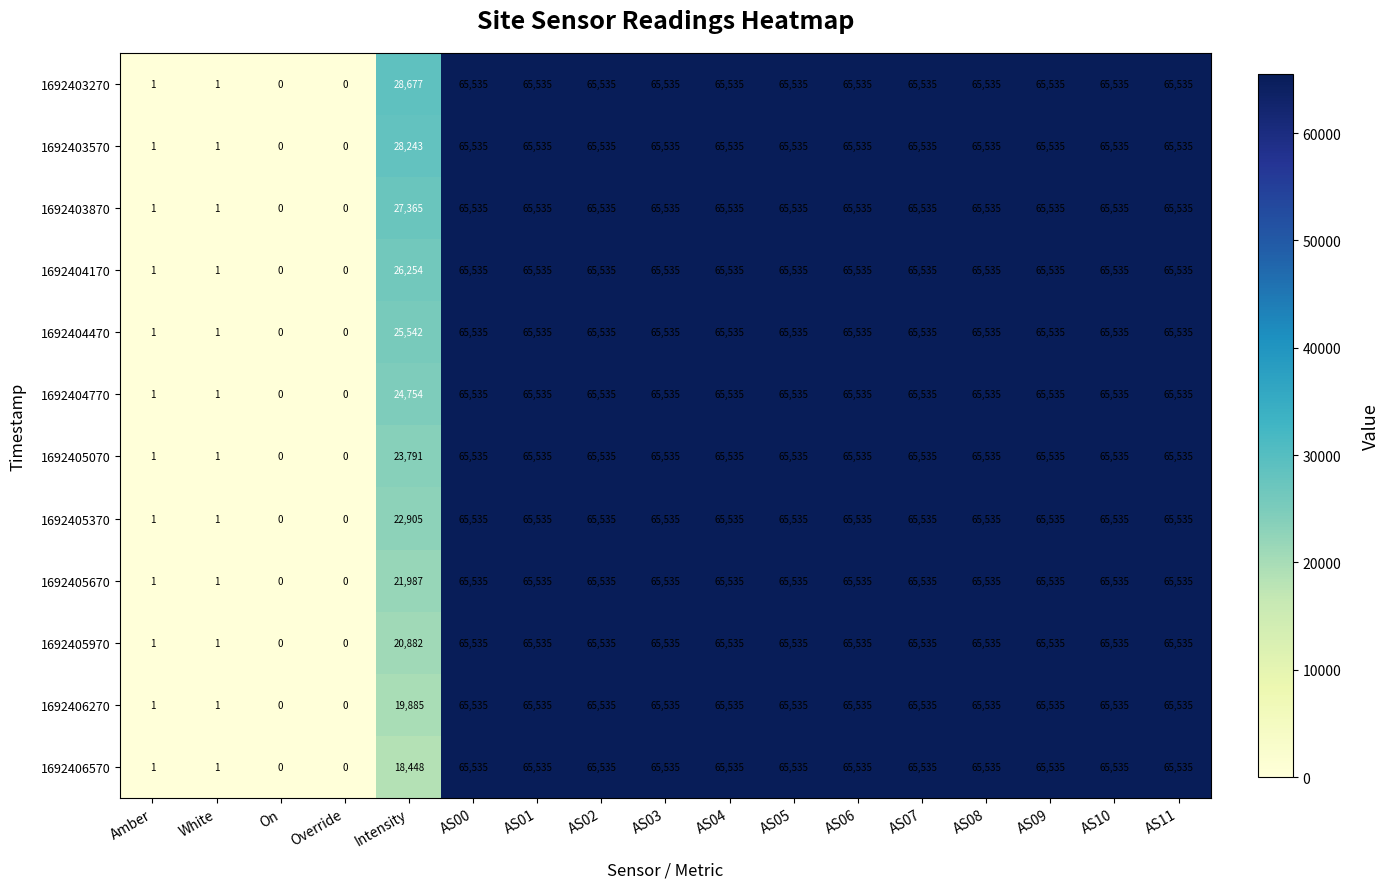

Is the value of 1692403570 at AS09 greater than the value of 1692405370 at Override?

Yes